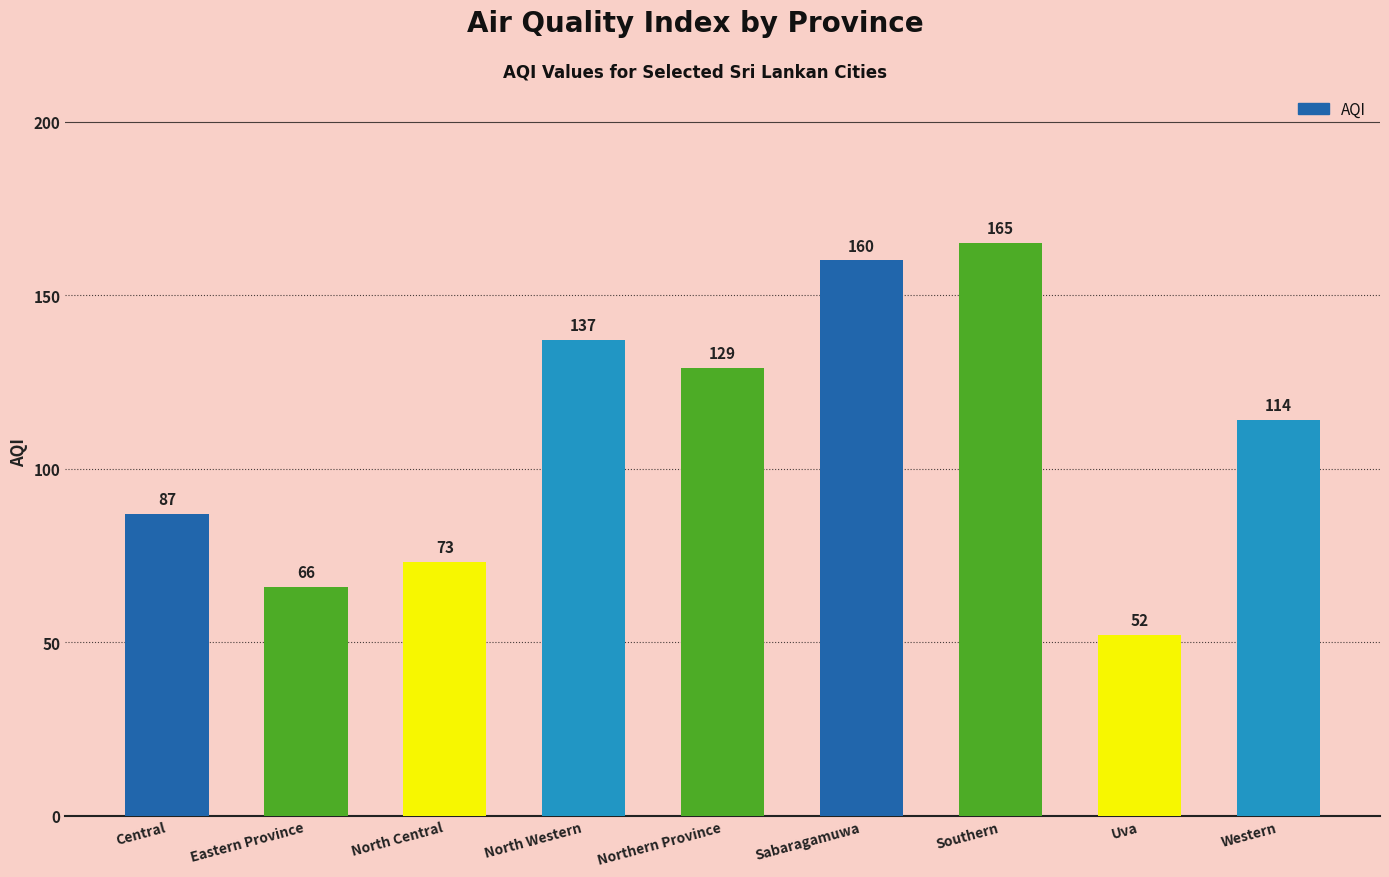

What is the sum of all values?

983